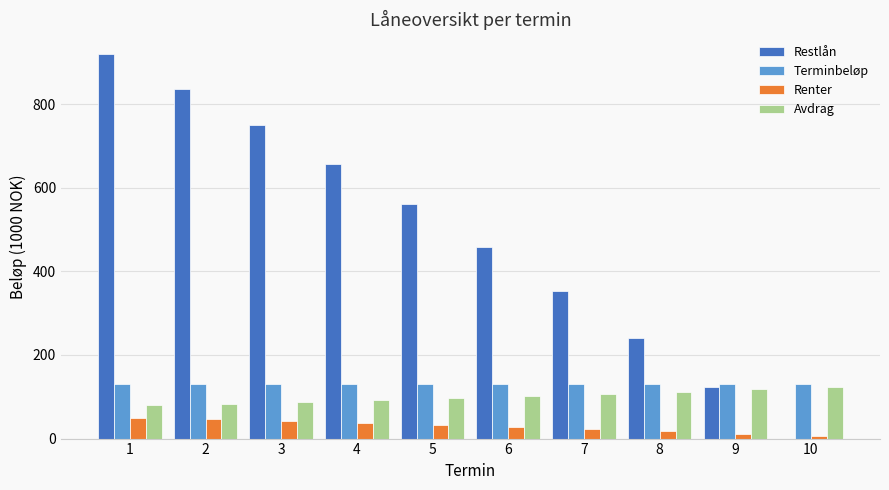

What is the greatest value displayed?

920.5